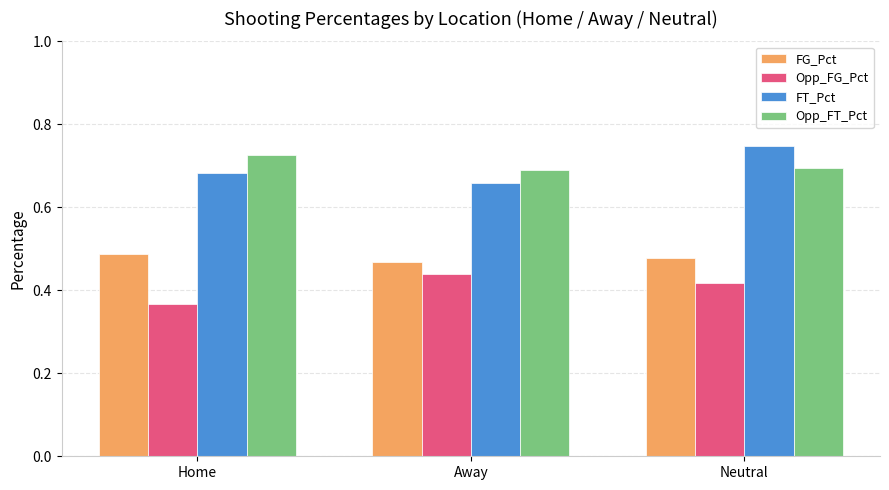

What is the spread (max minus min) of values at Neutral?

0.3